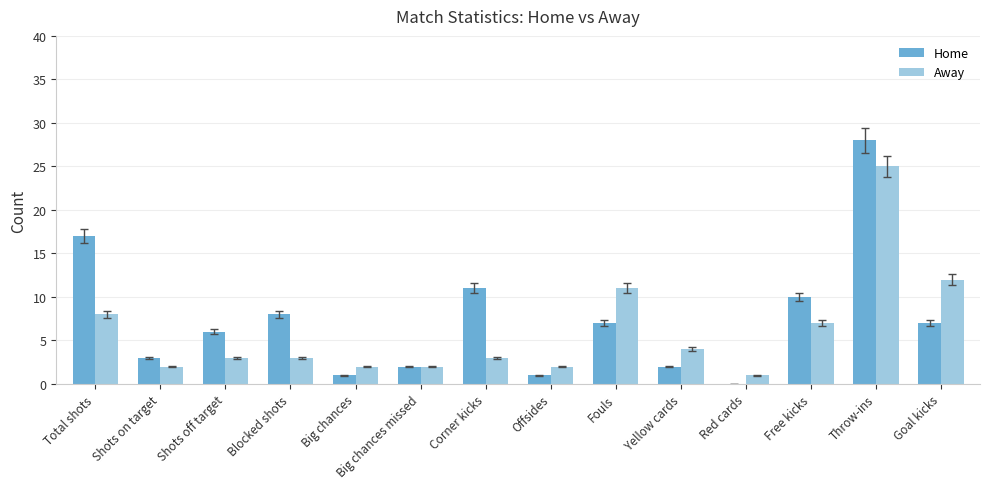

What is the maximum value for Home?

28